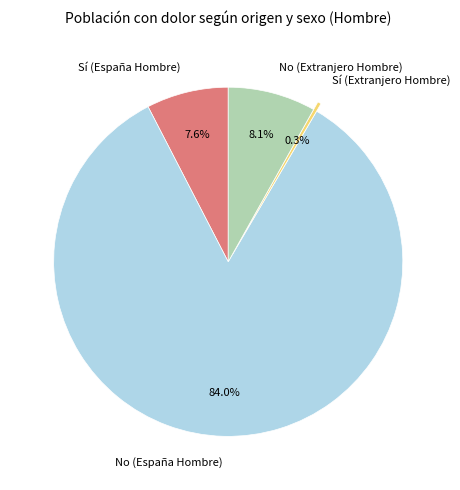

Is the sum of No (España Hombre) and Sí (España Hombre) greater than half?

Yes